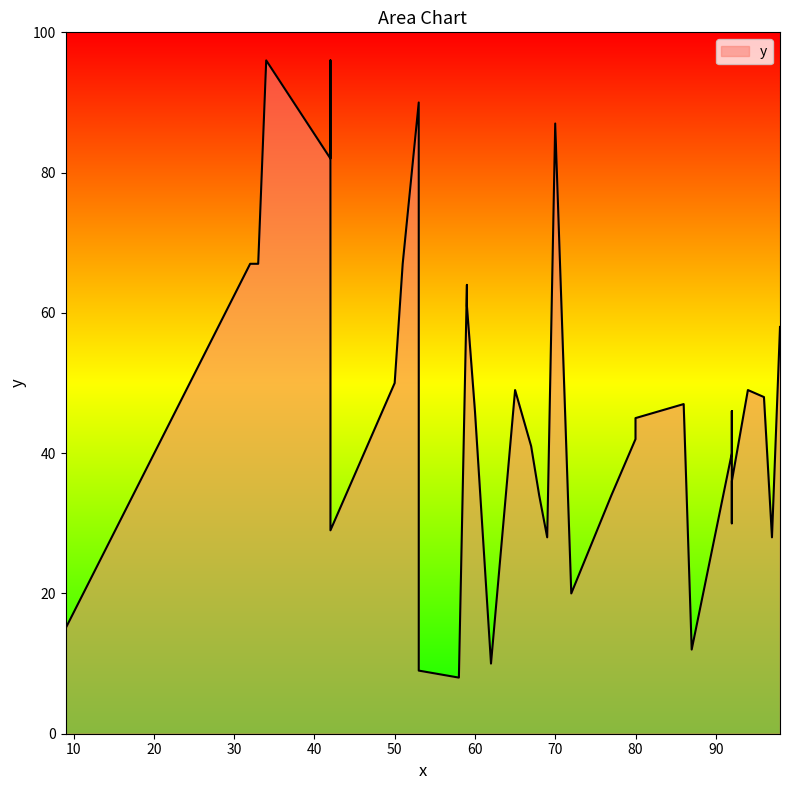

Rank the categories by value from lowest to highest.

58, 53, 62, 87, 9, 72, 69, 97, 42, 92, 68, 77, 92, 92, 67, 80, 80, 80, 92, 60, 86, 96, 94, 65, 50, 98, 59, 59, 32, 33, 51, 42, 70, 53, 34, 42